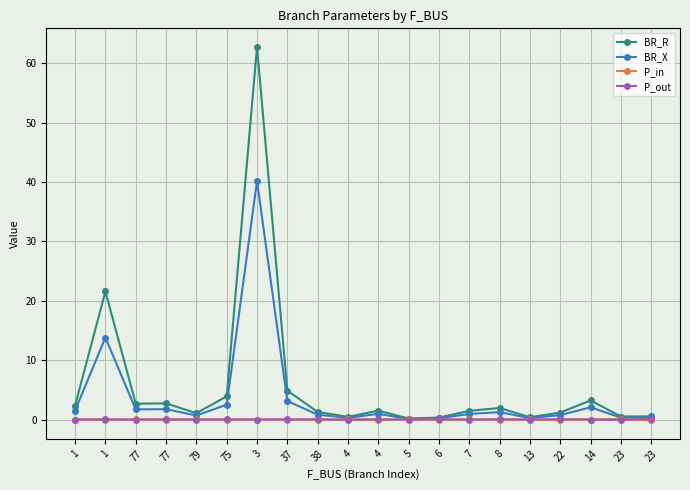

How many interior local peaks does the P_out series have?

8